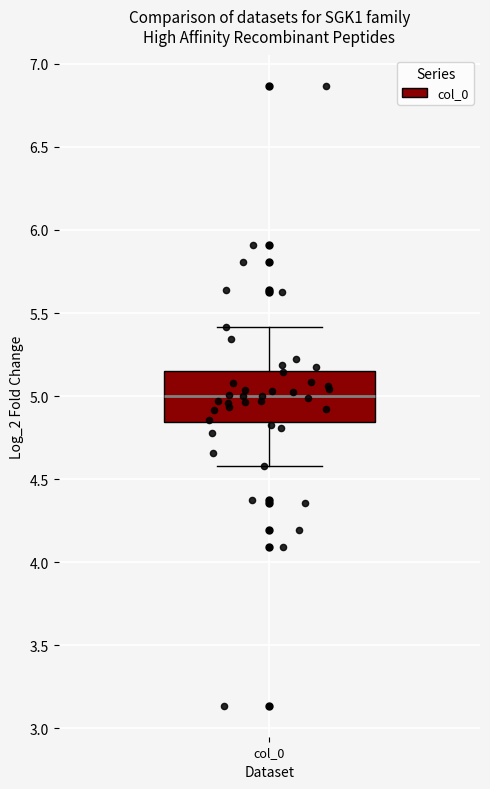

Transcribe this box plot: give where the median line is, the range the box spans, and where the two whiskers end, as read against the y-axis. The values are not printed on the chart, so give them approximately, as read against the axis.

median 5.00, box 4.85 to 5.15, whiskers 4.60 to 5.40